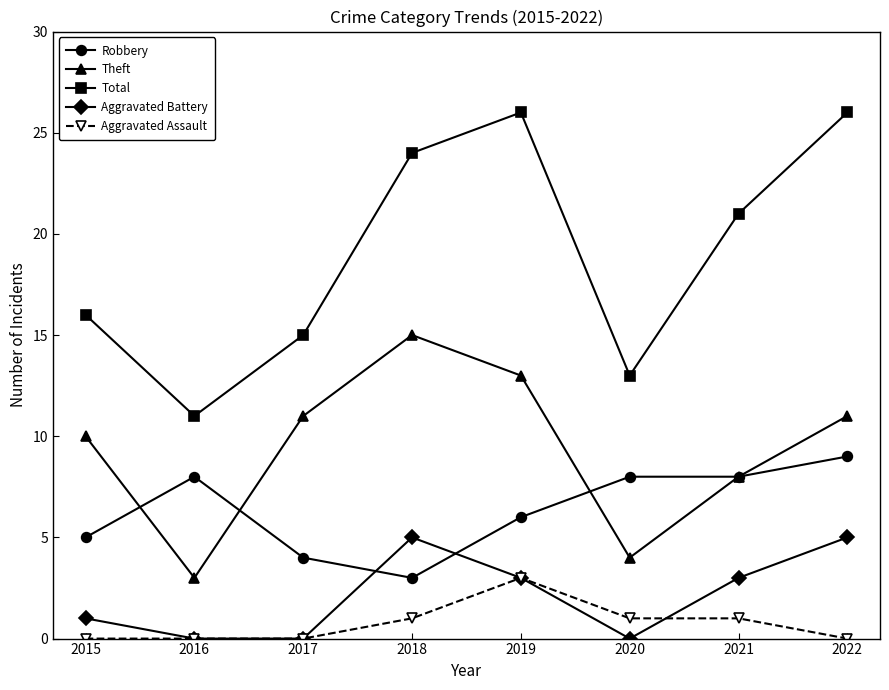

Rank the series by their maximum value, from highest to lowest.

Total, Theft, Robbery, Aggravated Battery, Aggravated Assault